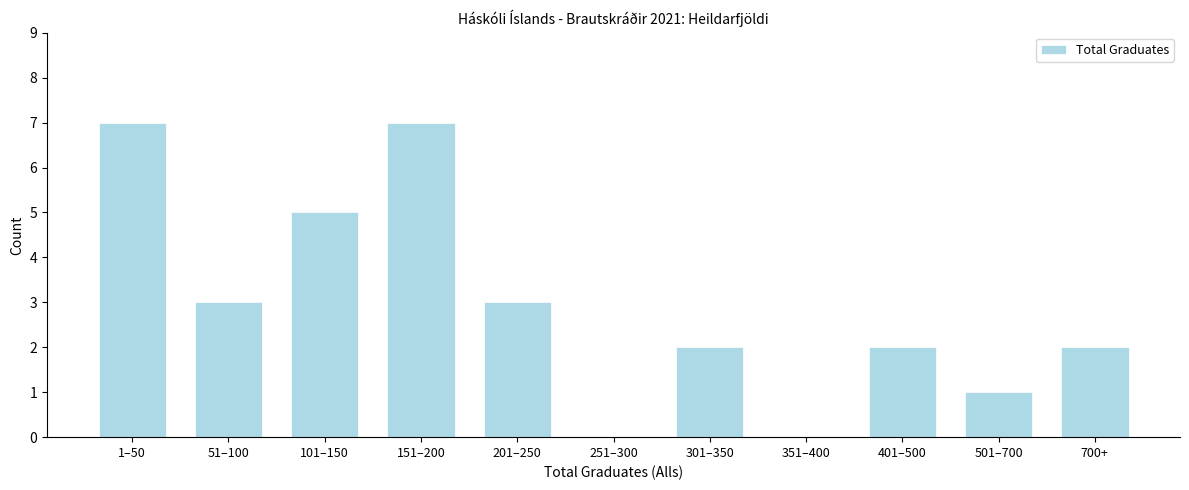

Reading left to right, what are all the values shown in this chart?

1–50=7	51–100=3	101–150=5	151–200=7	201–250=3	251–300=0	301–350=2	351–400=0	401–500=2	501–700=1	700+=2